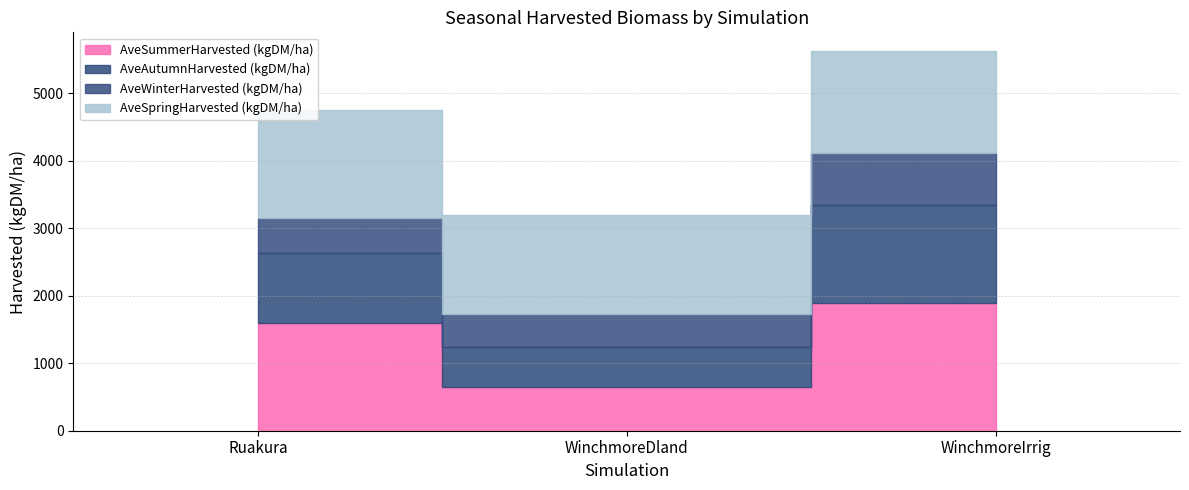

Is the value of AveWinterHarvested (kgDM/ha) at Ruakura greater than the value of AveSpringHarvested (kgDM/ha) at Ruakura?

No